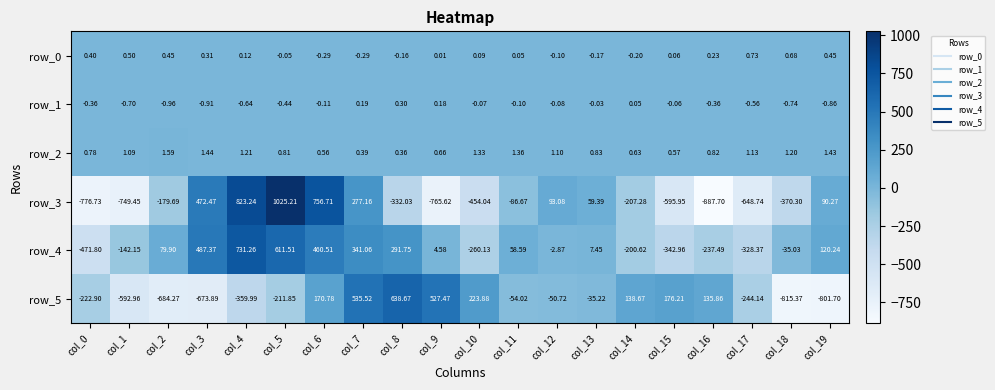

Where is row_4 nearest to the value 129?

col_19